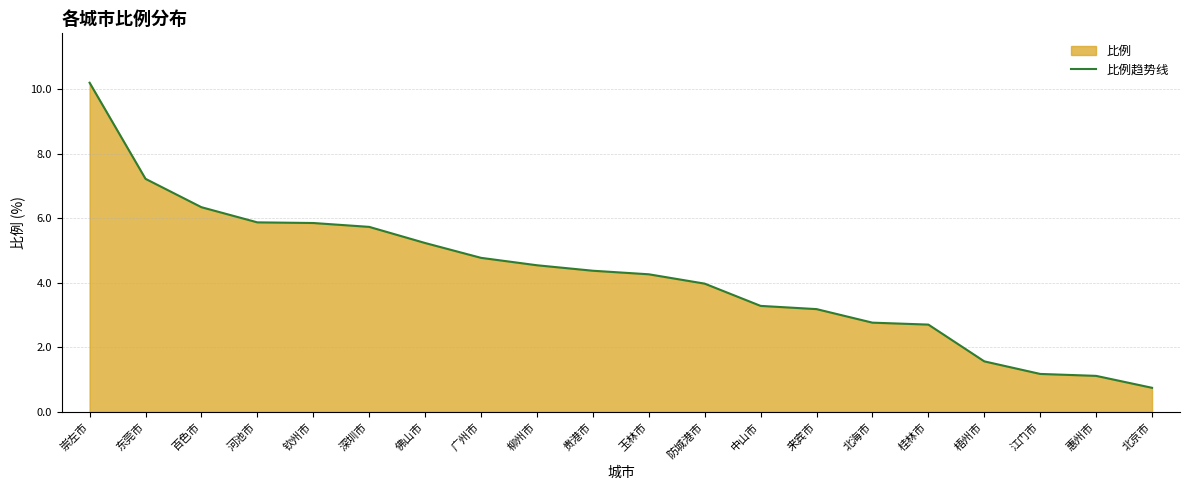

At which label does the data first exceed 4?

崇左市